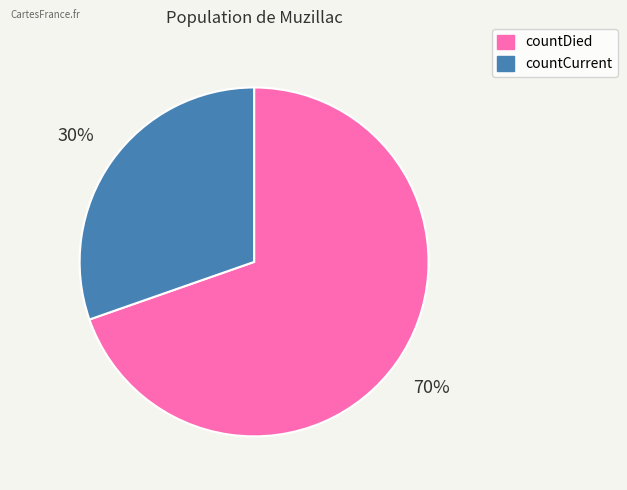

The countDied slice represents 75% of the pie. True or false?

False